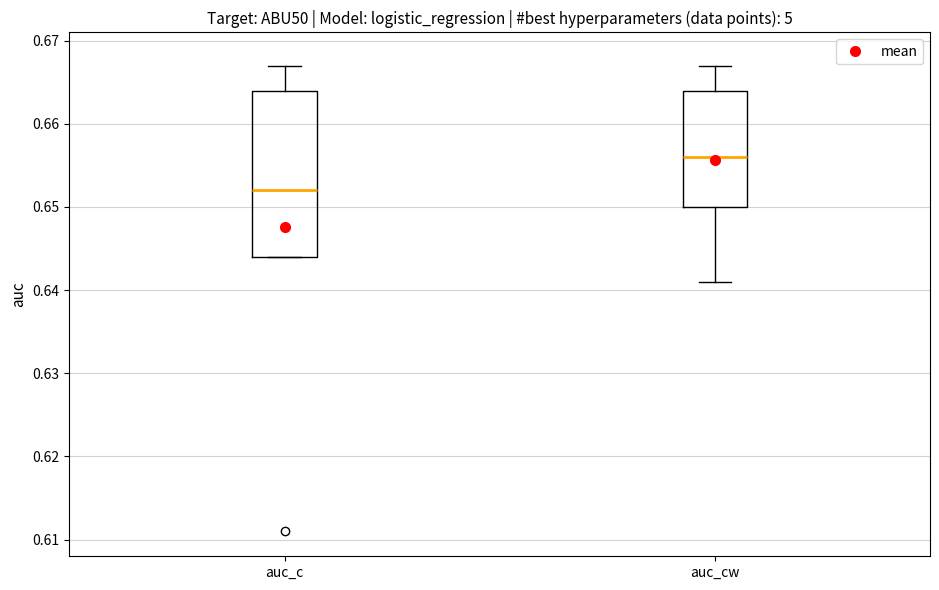

Reading left to right, read every box against the y-axis: the position of its median line, the range the box covers, and the ends of its whiskers. The values are not printed on the chart, so give them approximately, as read against the axis.

auc_c: median 0.652, box 0.644 to 0.664, whiskers 0.644 to 0.667
auc_cw: median 0.656, box 0.650 to 0.664, whiskers 0.641 to 0.667